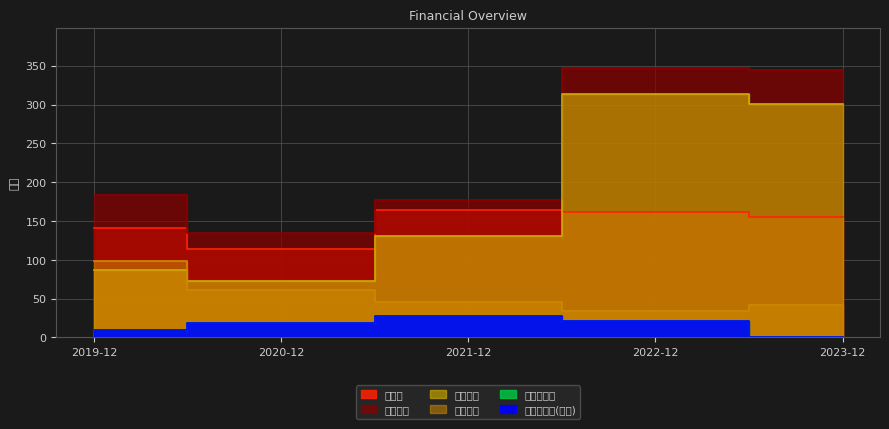

What is the difference between the 당기순이익(지배) values at 2021-12 and 2022-12?

7